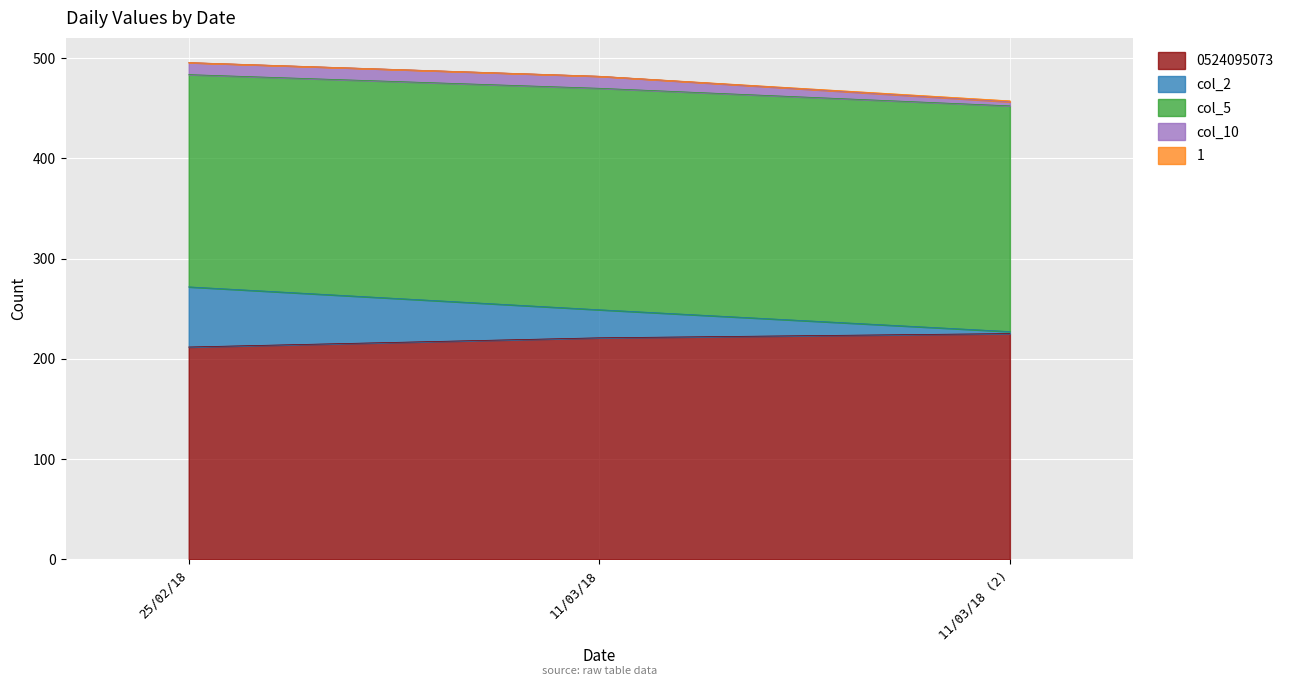

Reading right to left, what are all the values shown in this chart?

0524095073: 225.2	220.9	211.8
col_2: 2.0	28.0	60.0
col_5: 225.2	220.9	211.8
col_10: 4.0	12.0	12.0
1: 1.0	0.0	0.0